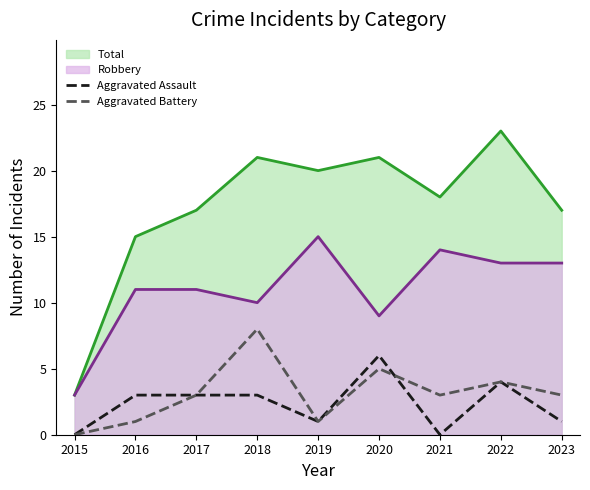

Does the chart display data point markers on the line(s)?

No